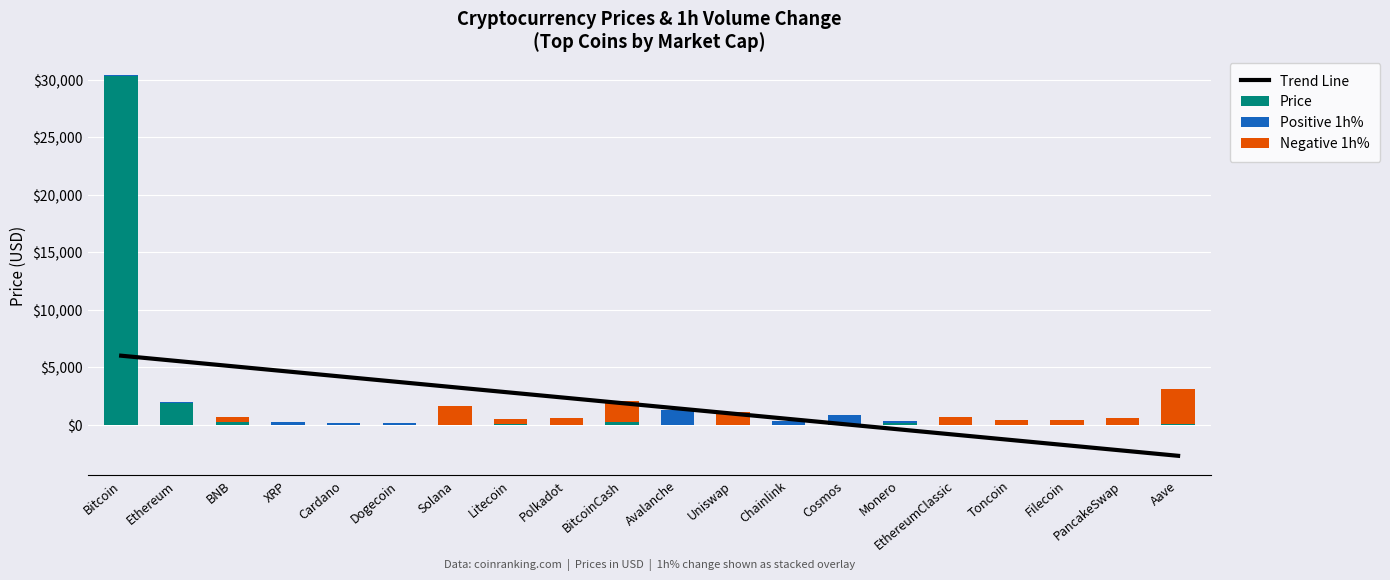

At which category is the sum across all series the highest?

Bitcoin